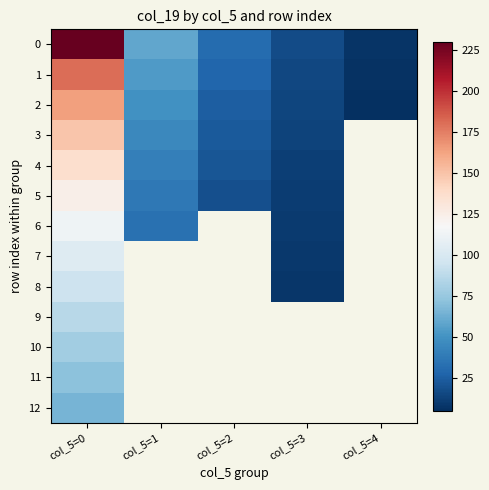

True or false: 2 has a value of 49.0 at col_5=1.

True